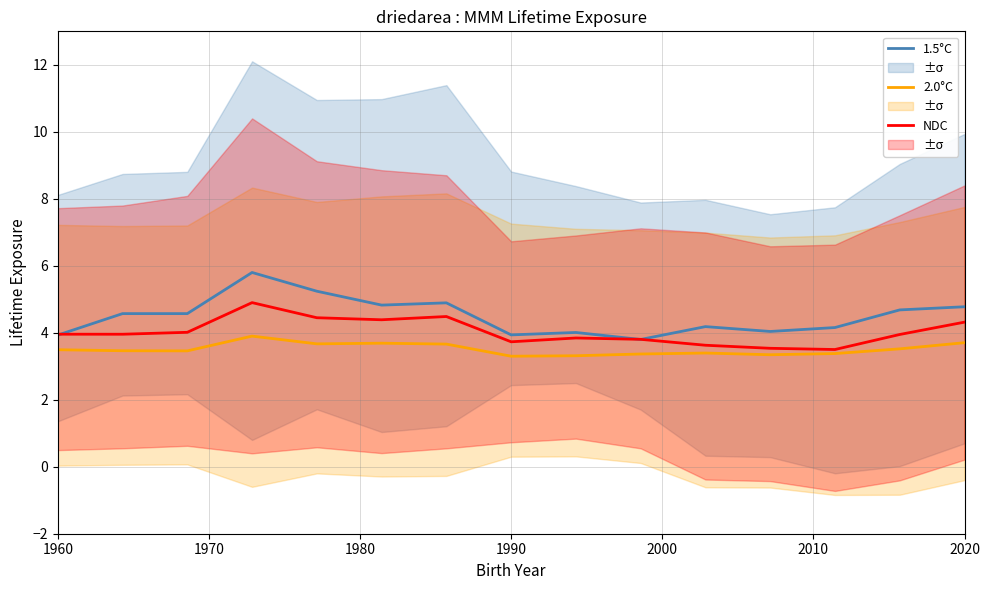

True or false: 2.0°C and 1.5°C cross at least once.

False